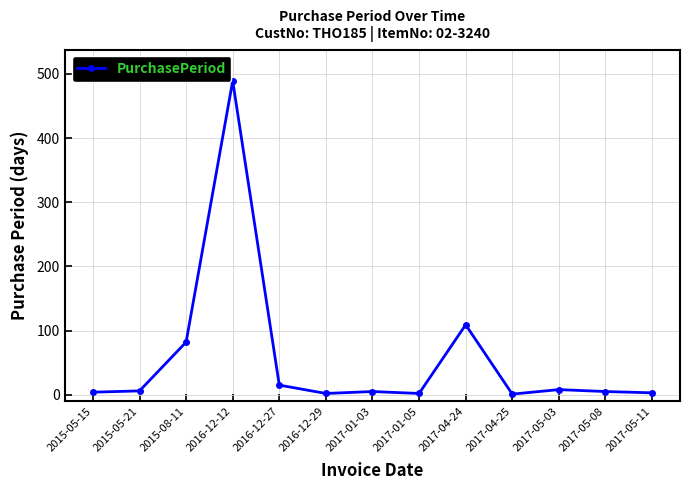

True or false: the data shows 82 at 2015-08-11.

True